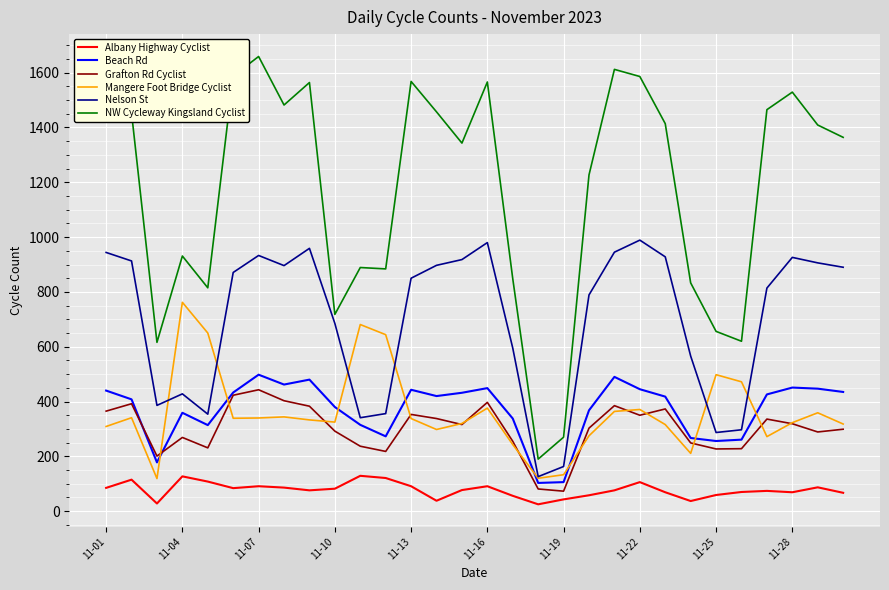

Which series has the largest total across all categories?

NW Cycleway Kingsland Cyclist